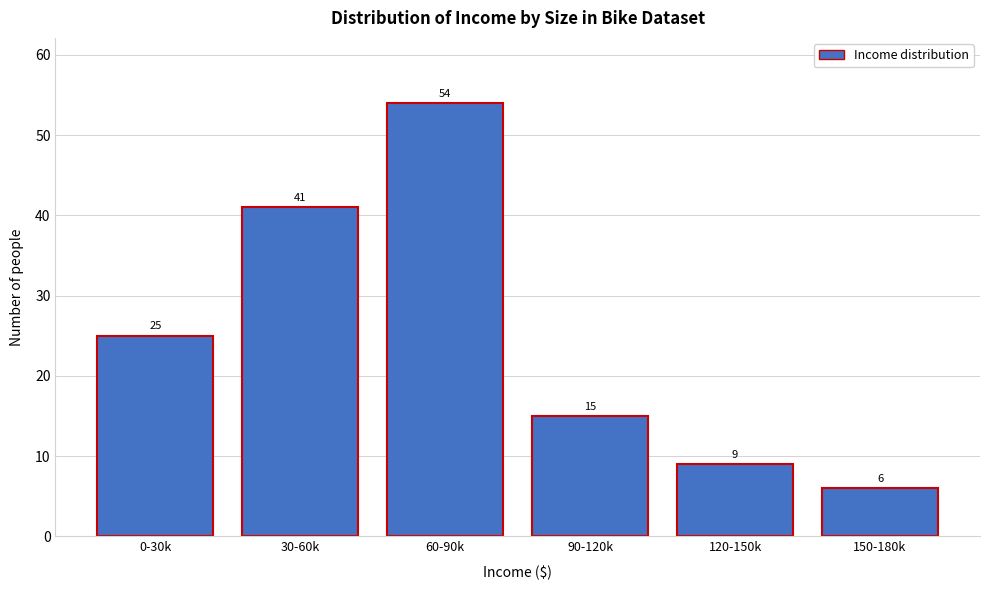

Reading left to right, what are all the values shown in this chart?

0-30k=25	30-60k=41	60-90k=54	90-120k=15	120-150k=9	150-180k=6